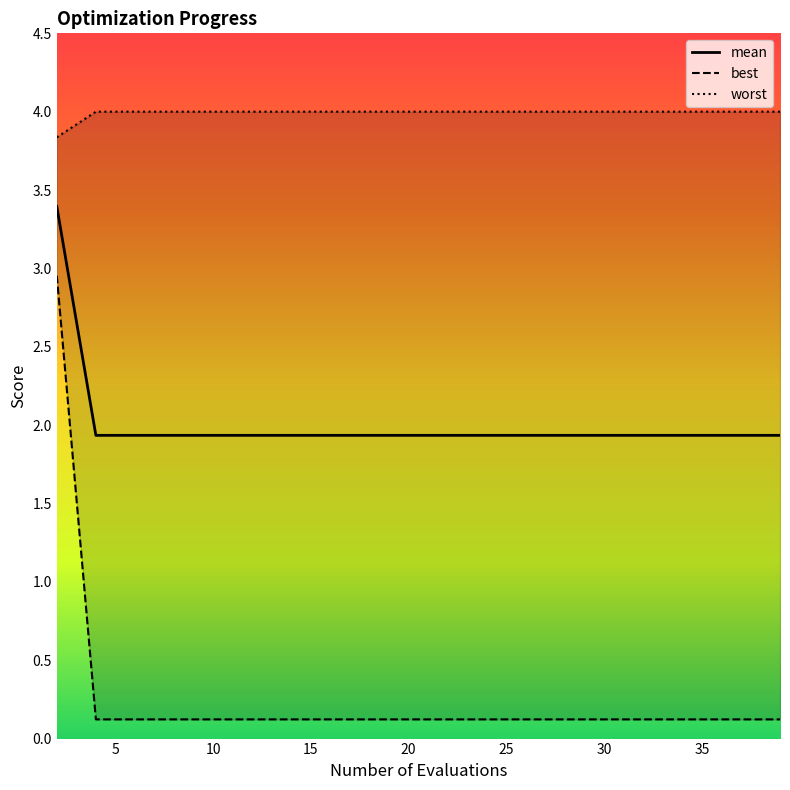

What value does the mean series have at 26?

1.9